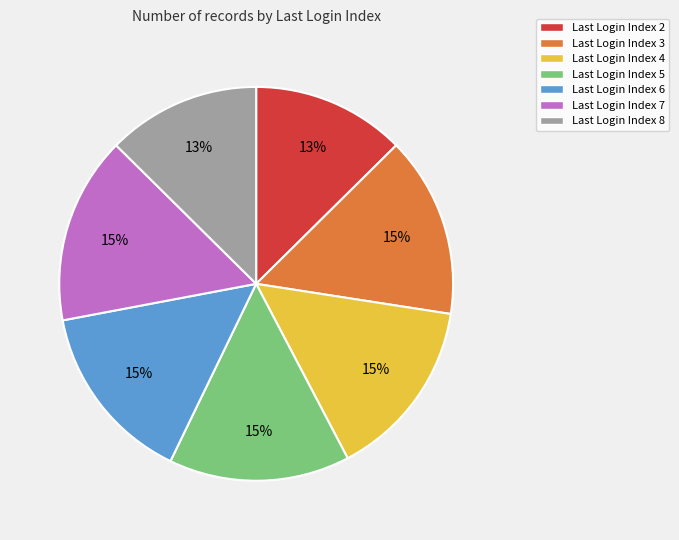

Does any single category account for the majority?

No